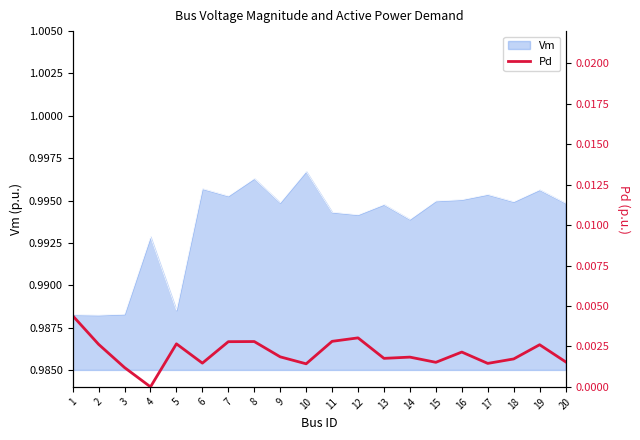

How many interior local valleys (lower than both neighbors) does the data have?

6